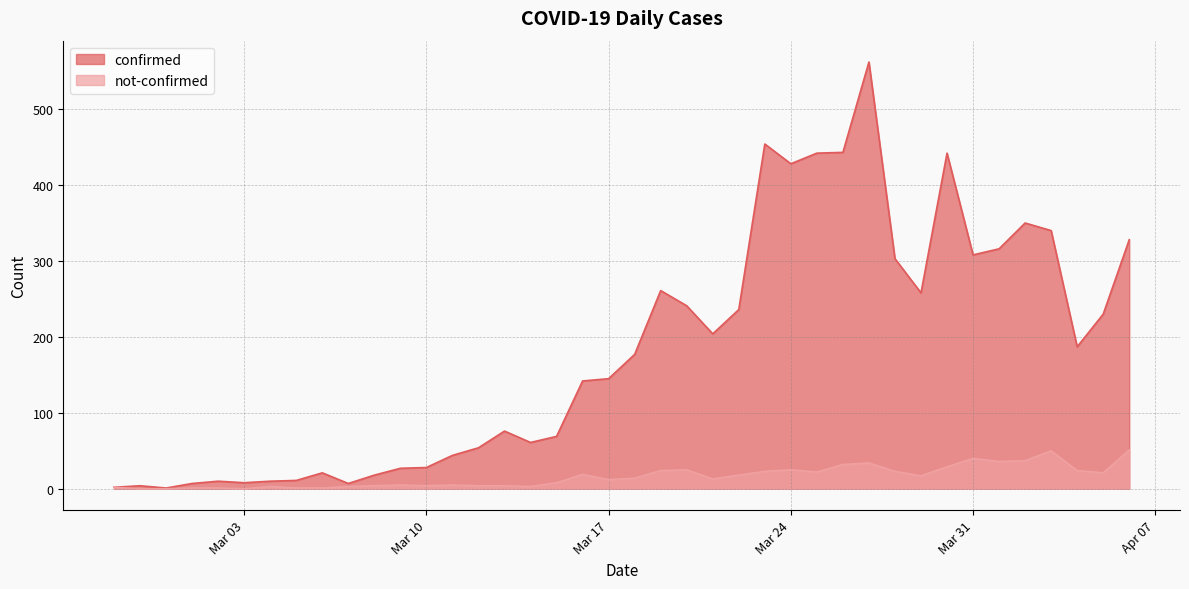

What is the label of the 38th point from the right?

2020-02-29